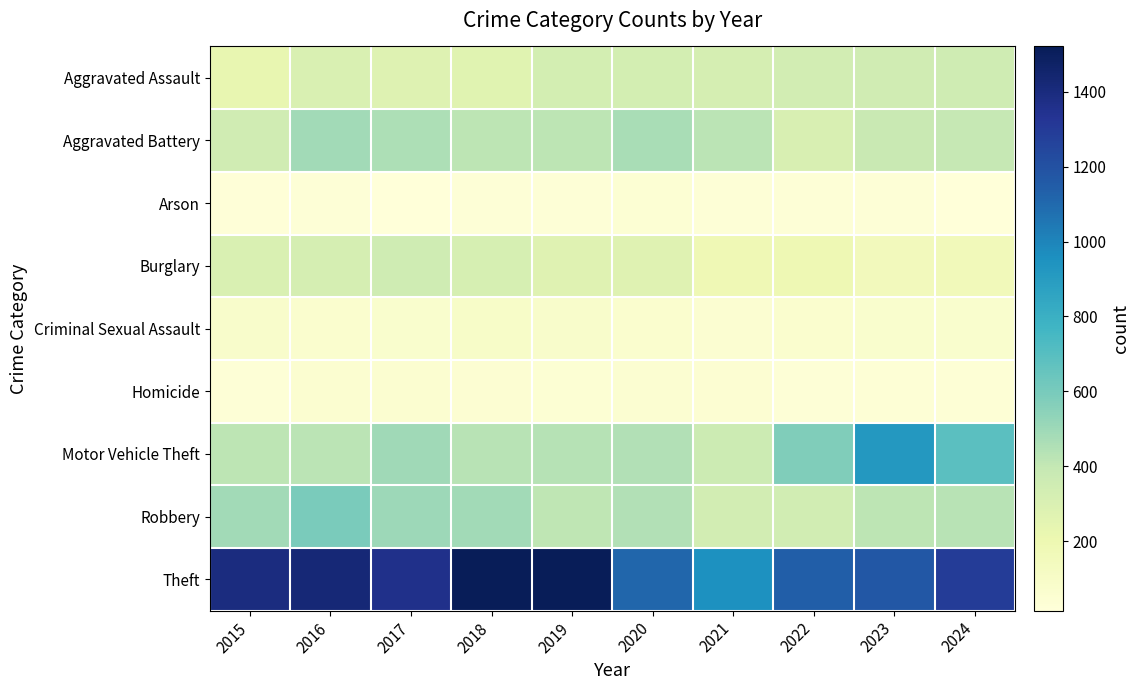

Reading left to right, extract all data points from this chart.

Aggravated Assault: 2015=229	2016=297	2017=278	2018=267	2019=329	2020=330	2021=321	2022=337	2023=345	2024=354
Aggravated Battery: 2015=349	2016=490	2017=460	2018=420	2019=417	2020=470	2021=425	2022=303	2023=382	2024=392
Arson: 2015=23	2016=26	2017=18	2018=27	2019=27	2020=38	2021=30	2022=28	2023=28	2024=14
Burglary: 2015=297	2016=322	2017=350	2018=318	2019=270	2020=269	2021=181	2022=186	2023=154	2024=158
Criminal Sexual Assault: 2015=82	2016=64	2017=71	2018=91	2019=79	2020=64	2021=55	2022=62	2023=70	2024=72
Homicide: 2015=30	2016=59	2017=56	2018=44	2019=39	2020=54	2021=49	2022=30	2023=35	2024=37
Motor Vehicle Theft: 2015=420	2016=426	2017=494	2018=429	2019=432	2020=448	2021=362	2022=577	2023=919	2024=687
Robbery: 2015=487	2016=593	2017=500	2018=485	2019=409	2020=447	2021=333	2022=343	2023=419	2024=430
Theft: 2015=1393	2016=1423	2017=1359	2018=1521	2019=1521	2020=1109	2021=951	2022=1143	2023=1169	2024=1296